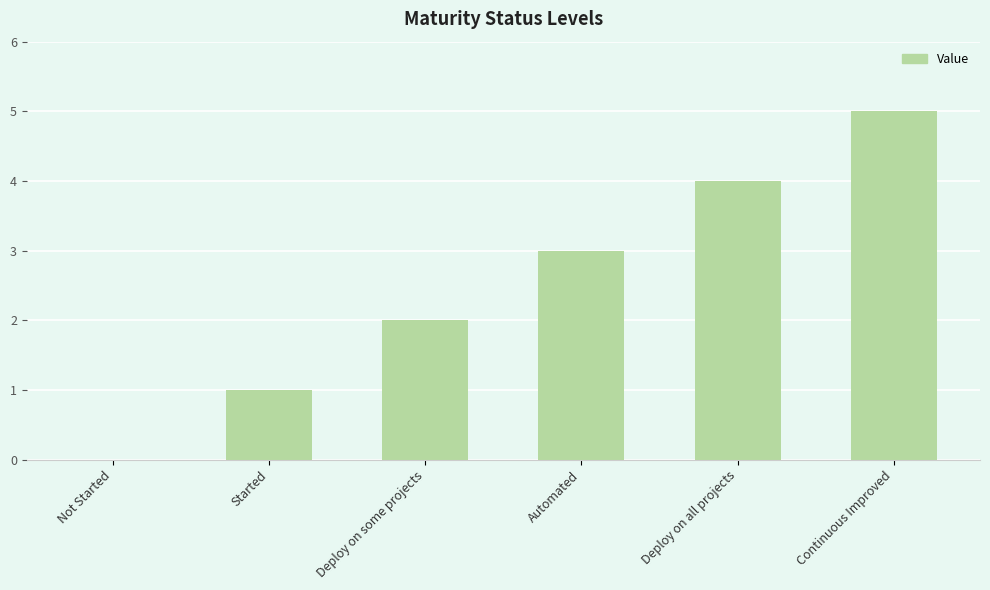

Are the bars grouped side by side (vs. stacked)?

No